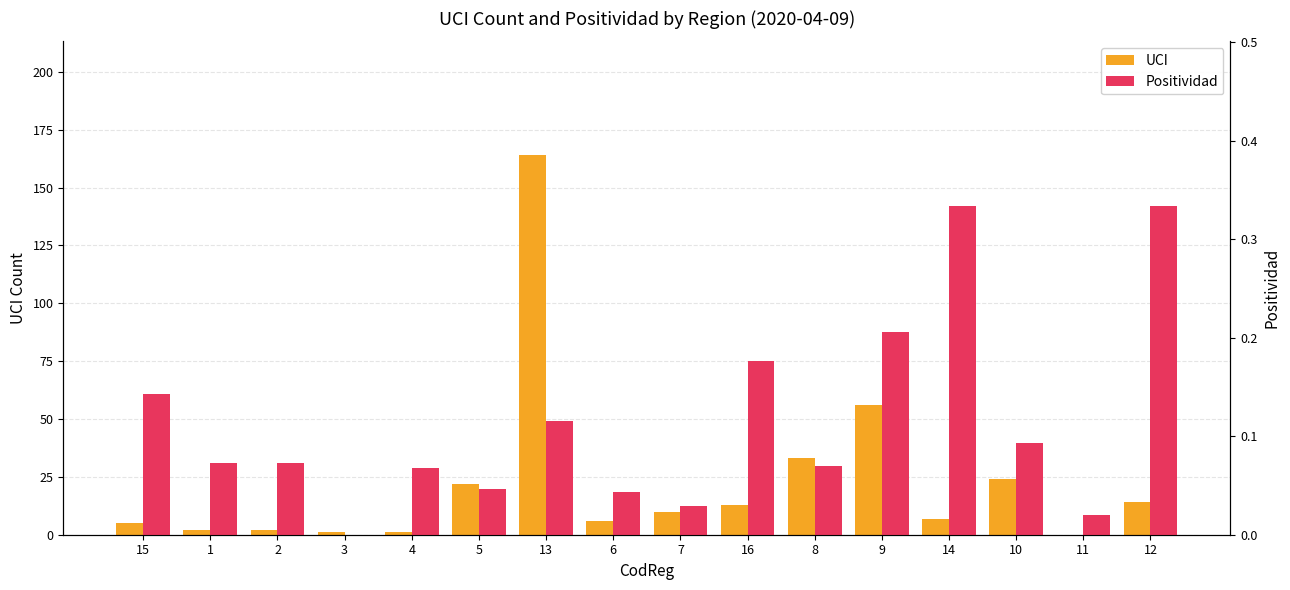

At 15, list the series in order from smallest to largest.

Positividad, UCI